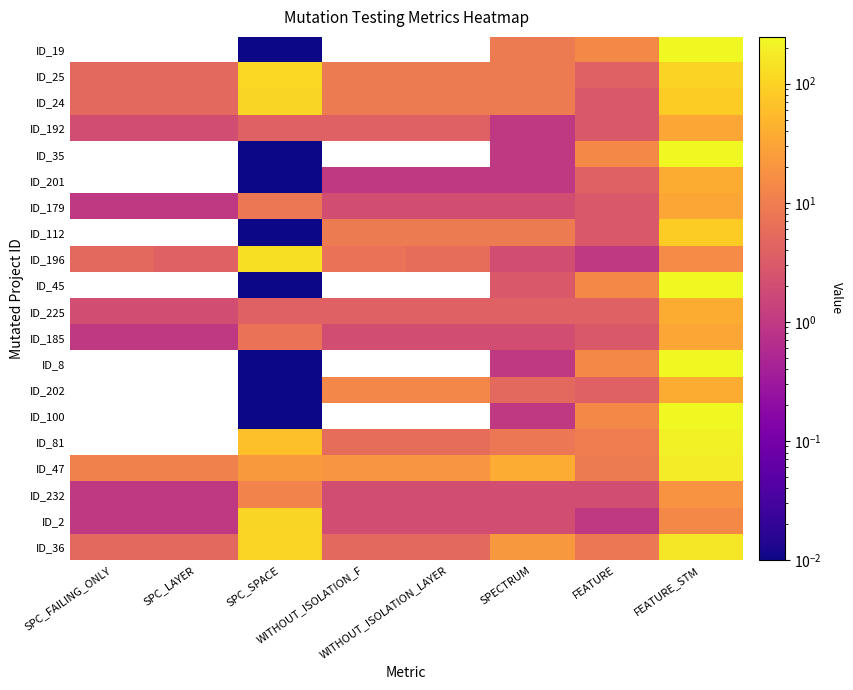

Count the number of categories in the chart.

8